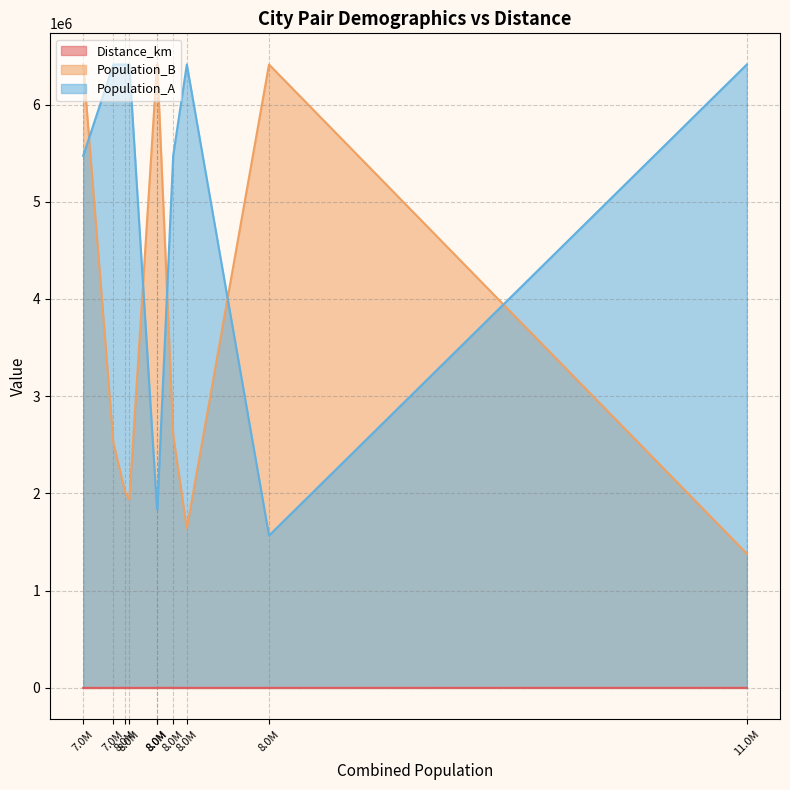

What are all the series names shown in the legend?

Distance_km, Population_B, Population_A